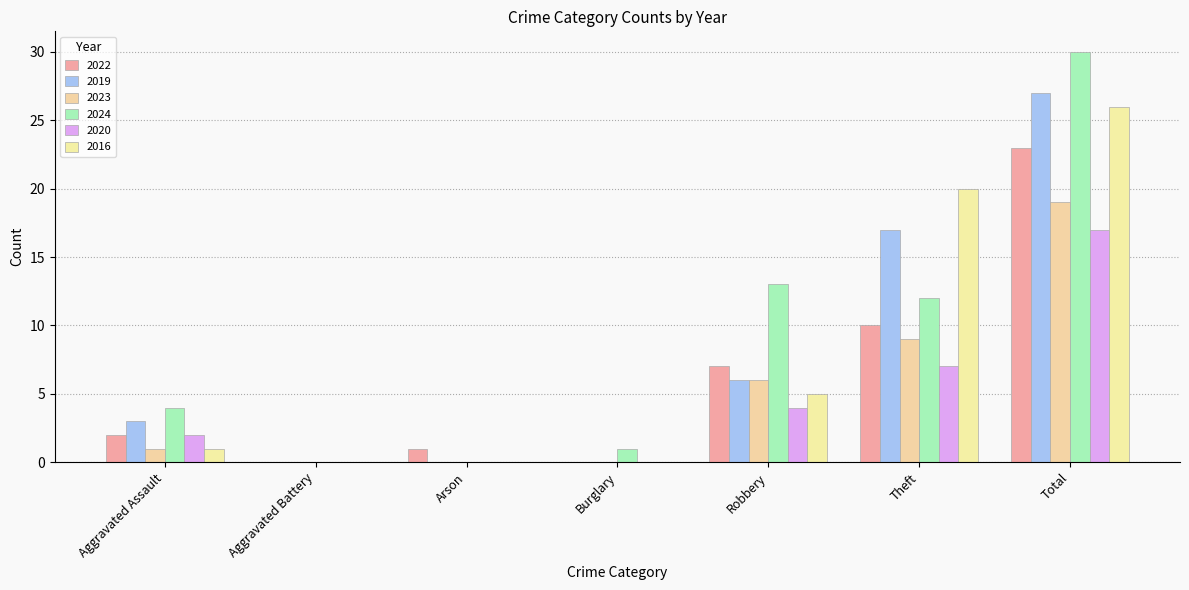

What are all the series names shown in the legend?

2022, 2019, 2023, 2024, 2020, 2016